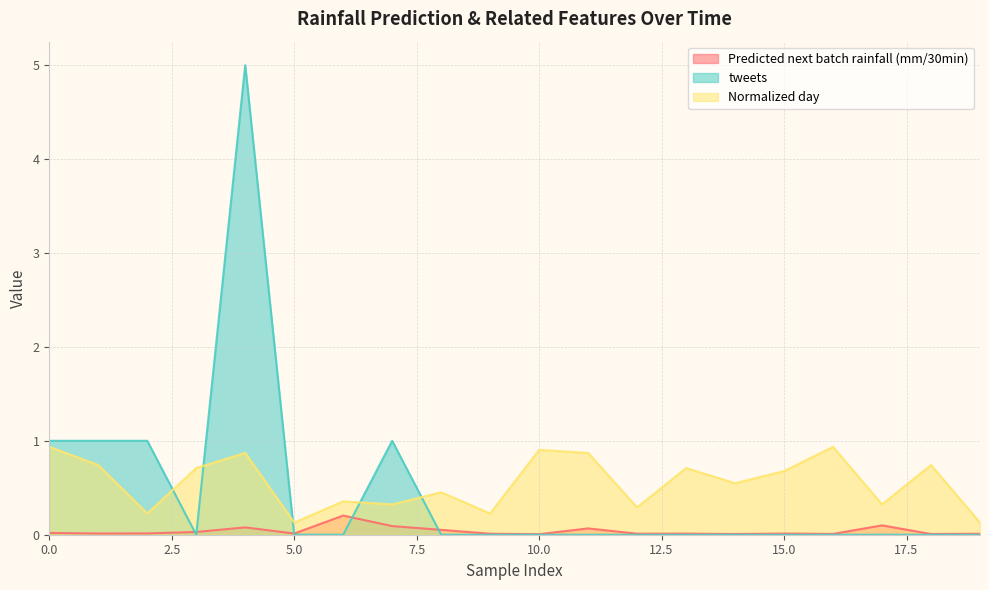

Reading left to right, what are all the values shown in this chart?

Predicted next batch rainfall (mm/30min): 0=0.0	1=0.0	2=0.0	3=0.0	4=0.1	5=0.0	6=0.2	7=0.1	8=0.1	9=0.0	10=0.0	11=0.1	12=0.0	13=0.0	14=0.0	15=0.0	16=0.0	17=0.1	18=0.0	19=0.0
tweets: 0=1.0	1=1.0	2=1.0	3=0.0	4=5.0	5=0.0	6=0.0	7=1.0	8=0.0	9=0.0	10=0.0	11=0.0	12=0.0	13=0.0	14=0.0	15=0.0	16=0.0	17=0.0	18=0.0	19=0.0
Normalized day: 0=0.9	1=0.7	2=0.2	3=0.7	4=0.9	5=0.1	6=0.4	7=0.3	8=0.5	9=0.2	10=0.9	11=0.9	12=0.3	13=0.7	14=0.5	15=0.7	16=0.9	17=0.3	18=0.7	19=0.1